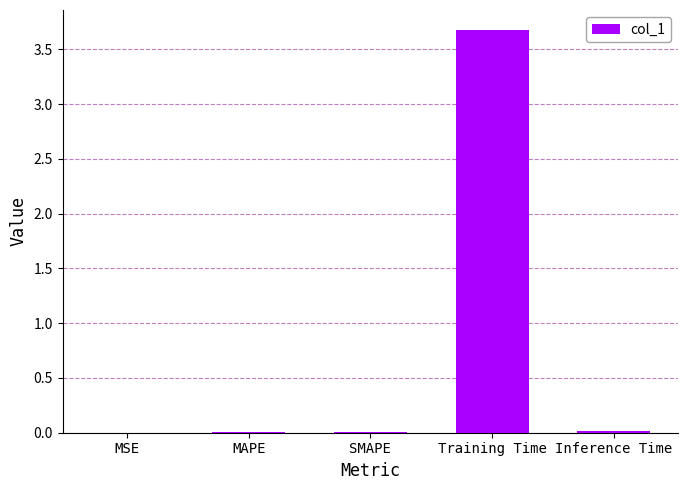

What is the change in value from MAPE to Training Time?

+3.7